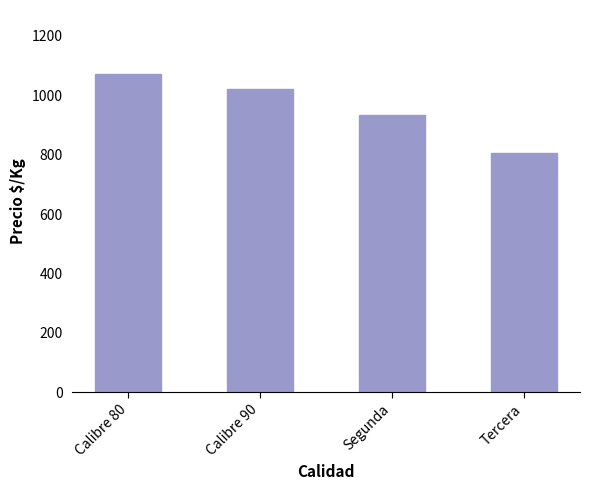

What is the ratio of the value at Segunda to the value at Tercera?

1.2